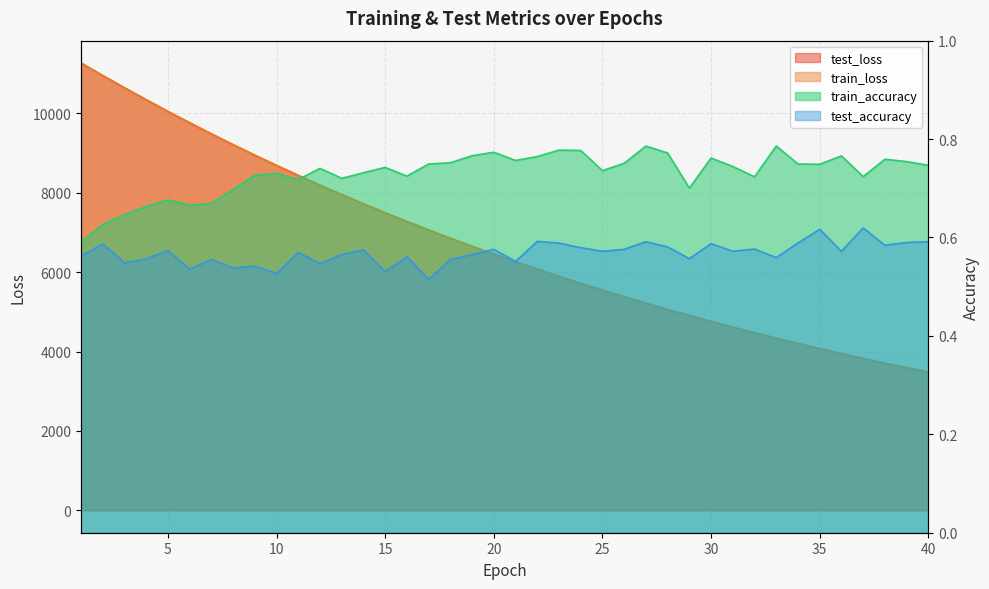

Rank the series by their maximum value, from highest to lowest.

test_loss, train_loss, train_accuracy, test_accuracy